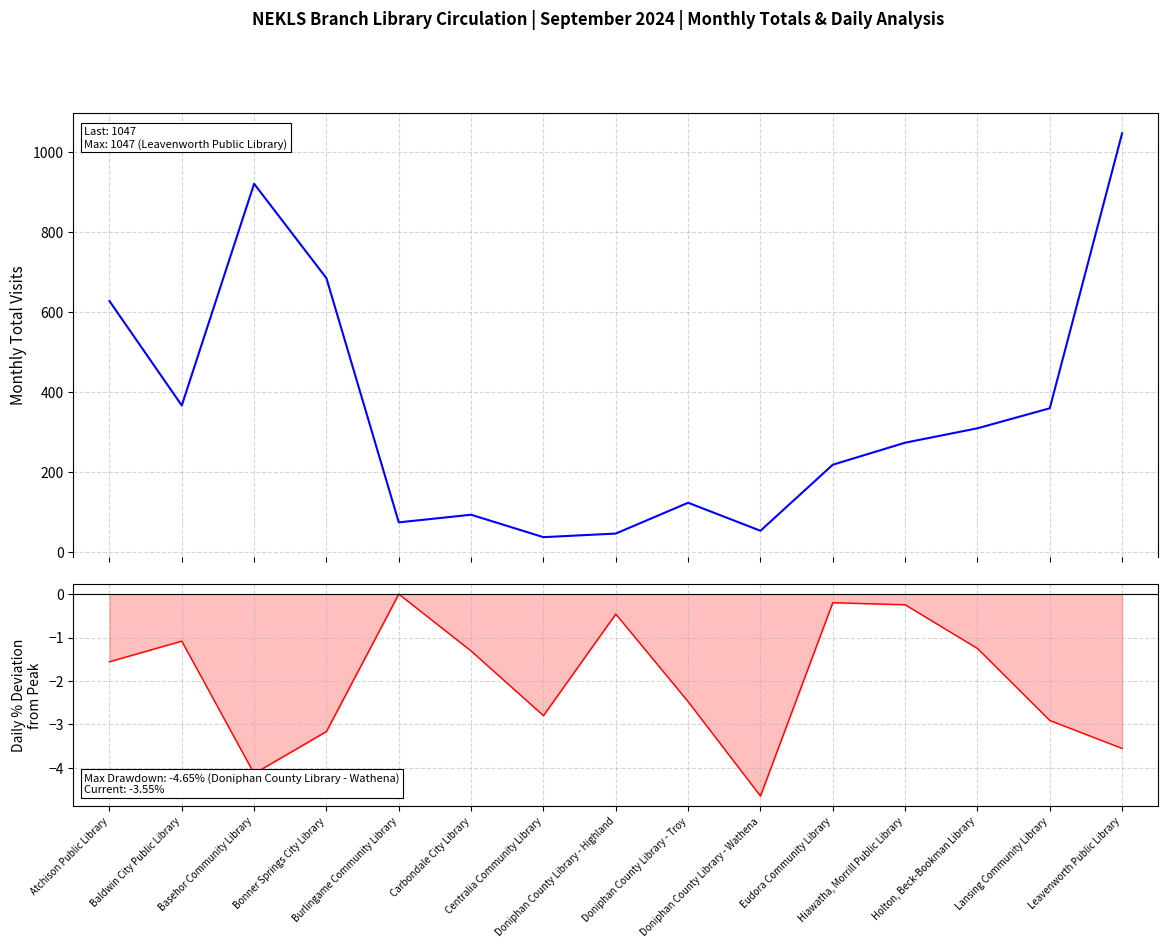

The Daily % Deviation series shows -0.3 at Eudora Community Library. True or false?

False